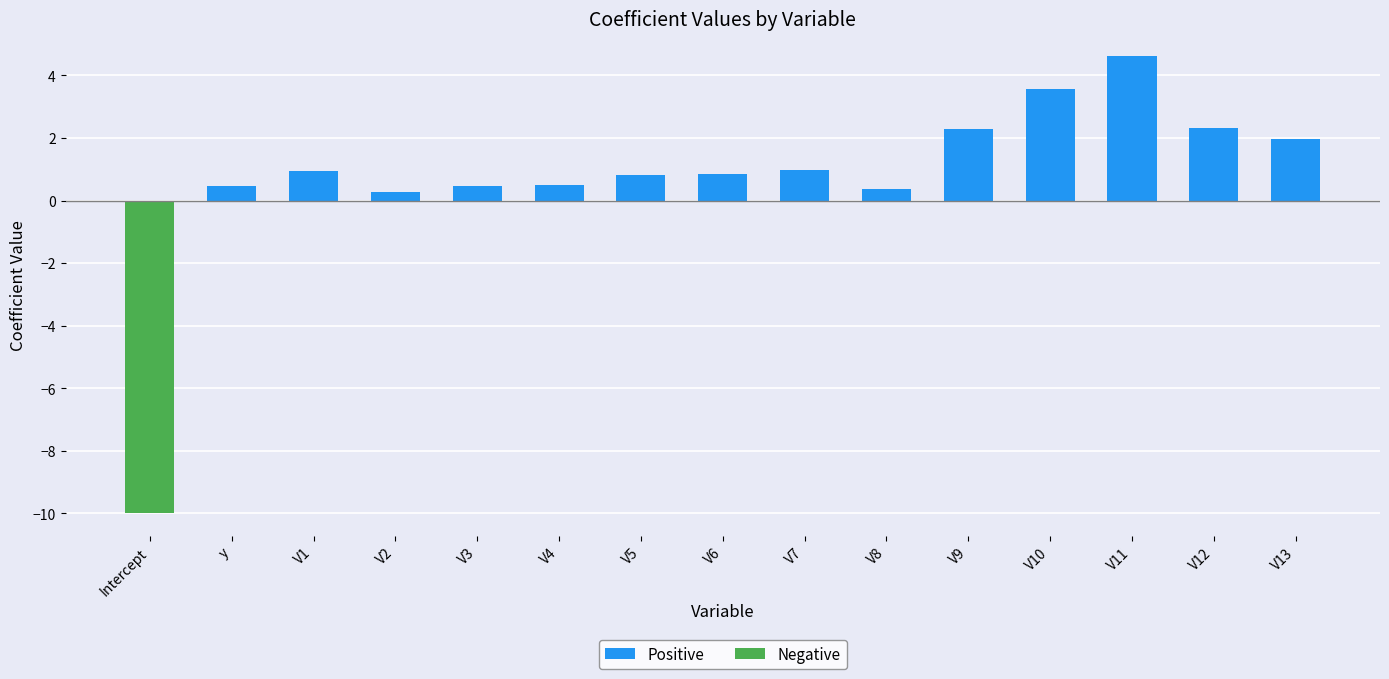

What is the change in value from V4 to V7?

+0.5